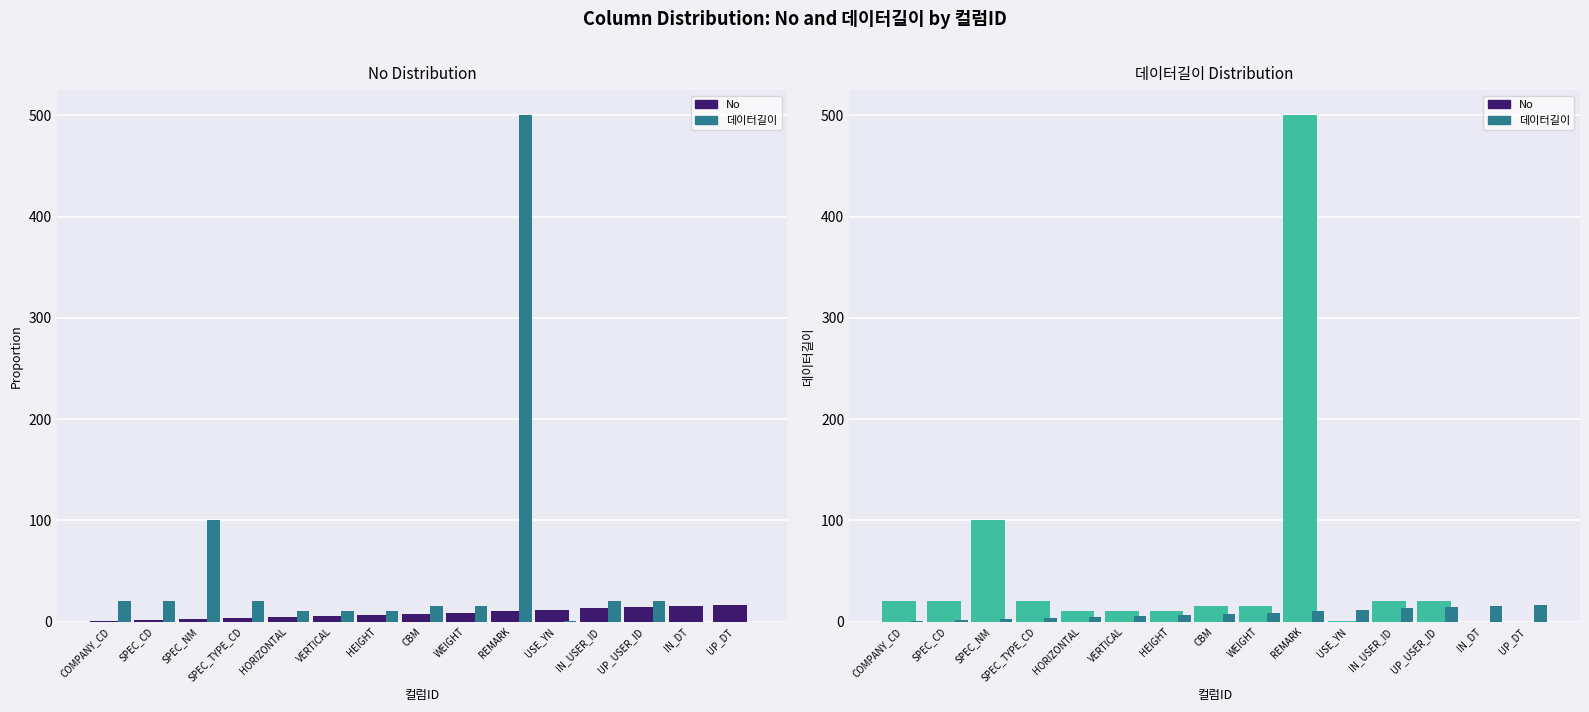

Reading left to right, transcribe all the data shown in this chart.

No: COMPANY_CD=1	SPEC_CD=2	SPEC_NM=3	SPEC_TYPE_CD=4	HORIZONTAL=5	VERTICAL=6	HEIGHT=7	CBM=8	WEIGHT=9	REMARK=11	USE_YN=12	IN_USER_ID=13	UP_USER_ID=14	IN_DT=15	UP_DT=16
데이터길이: COMPANY_CD=20	SPEC_CD=20	SPEC_NM=100	SPEC_TYPE_CD=20	HORIZONTAL=11	VERTICAL=11	HEIGHT=11	CBM=15	WEIGHT=15	REMARK=500	USE_YN=1	IN_USER_ID=20	UP_USER_ID=20	IN_DT=0	UP_DT=0
No (main): COMPANY_CD=1	SPEC_CD=2	SPEC_NM=3	SPEC_TYPE_CD=4	HORIZONTAL=5	VERTICAL=6	HEIGHT=7	CBM=8	WEIGHT=9	REMARK=11	USE_YN=12	IN_USER_ID=13	UP_USER_ID=14	IN_DT=15	UP_DT=16
데이터길이 (main): COMPANY_CD=20	SPEC_CD=20	SPEC_NM=100	SPEC_TYPE_CD=20	HORIZONTAL=11	VERTICAL=11	HEIGHT=11	CBM=15	WEIGHT=15	REMARK=500	USE_YN=1	IN_USER_ID=20	UP_USER_ID=20	IN_DT=0	UP_DT=0